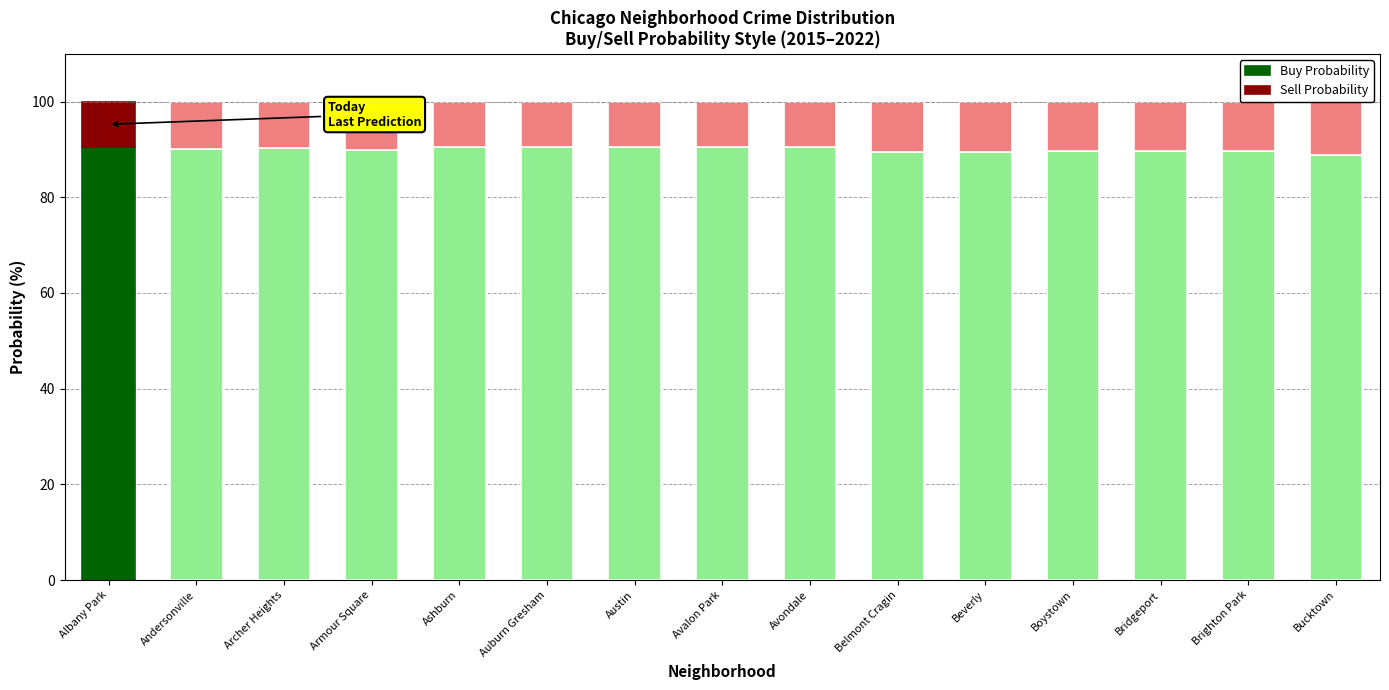

How many data points does each series have?

15